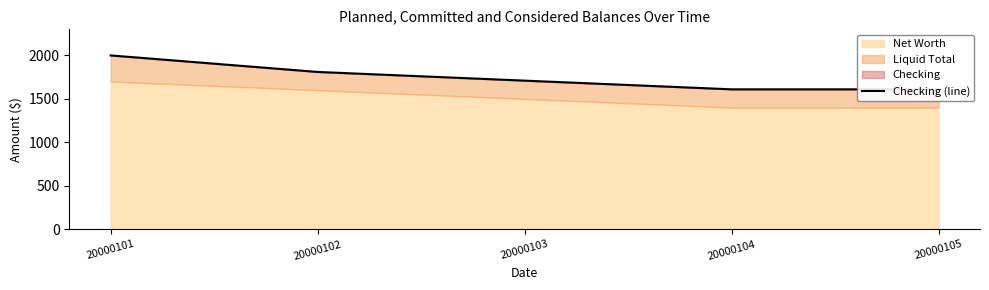

The value at 20000101 is 2000. True or false?

True